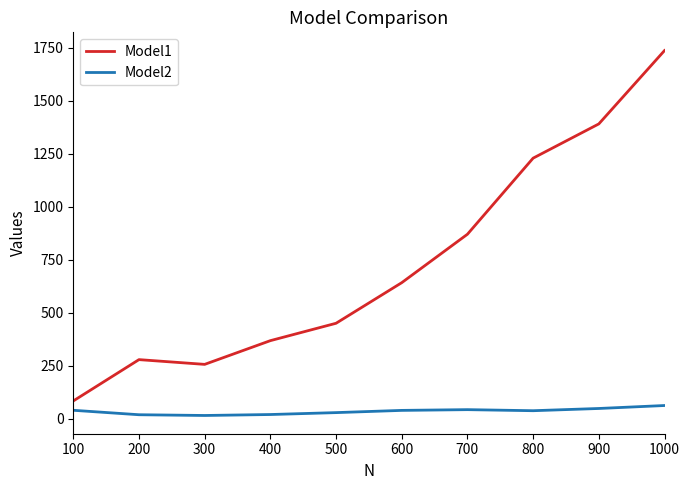

True or false: Model1 and Model2 cross at least once.

False